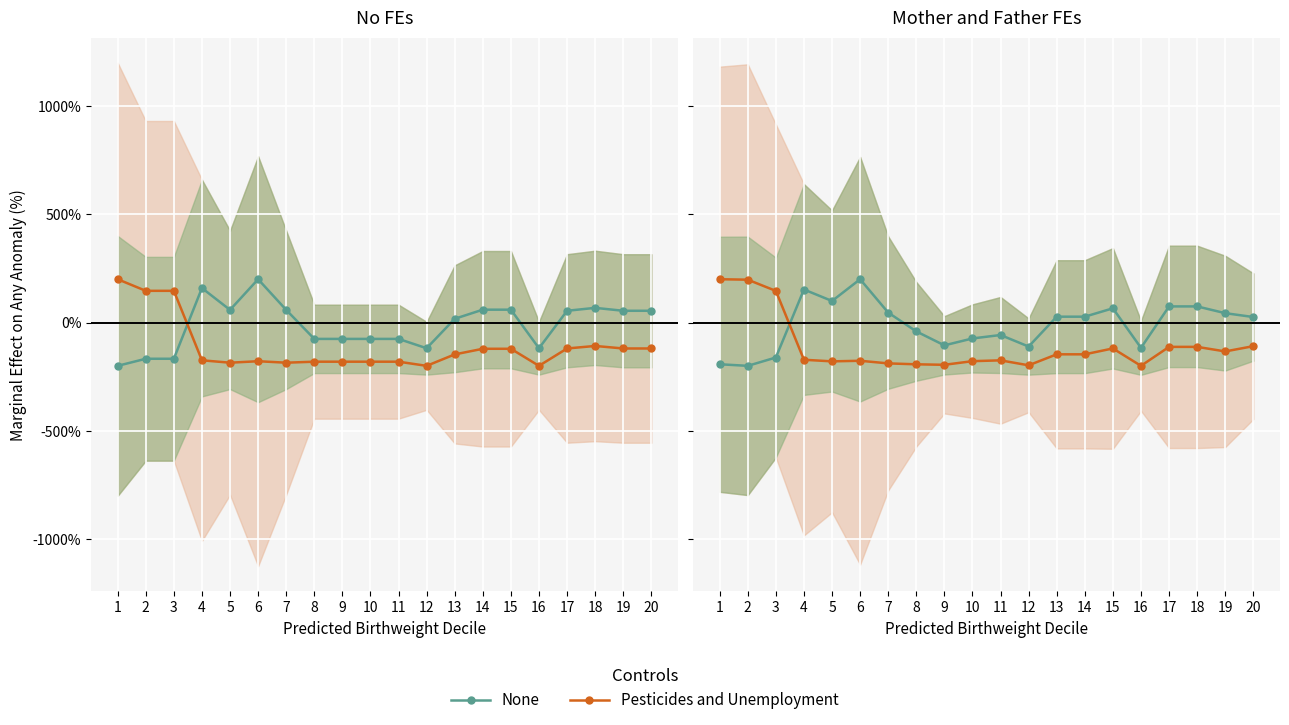

Where is Pesticides and Unemployment nearest to the value 0?

20